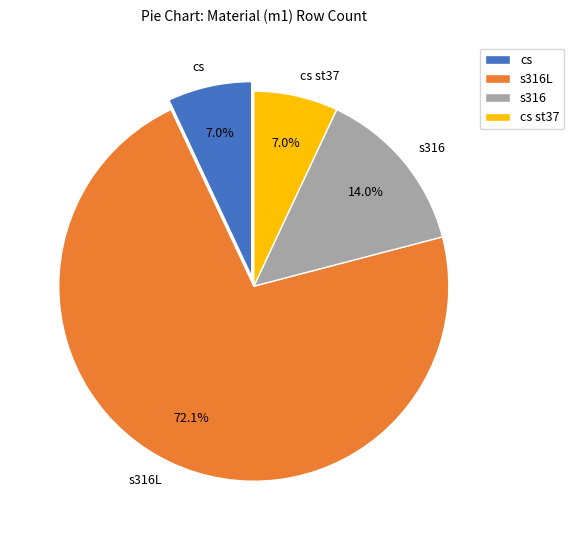

The cs st37 slice represents 32% of the pie. True or false?

False